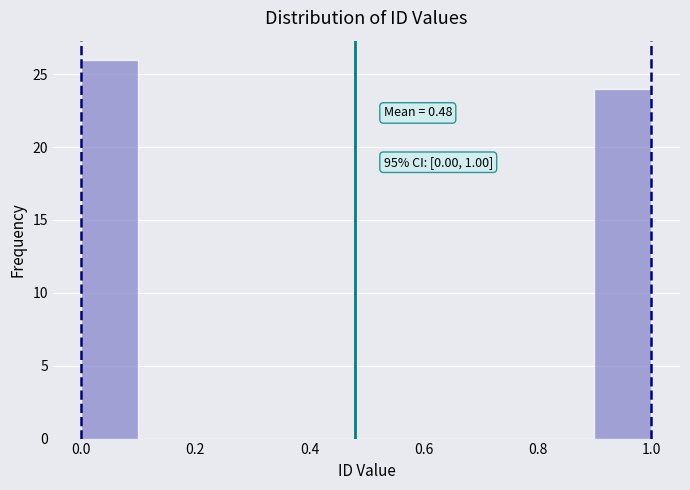

Which range on the x-axis has the tallest bar?

0.0 to 0.1